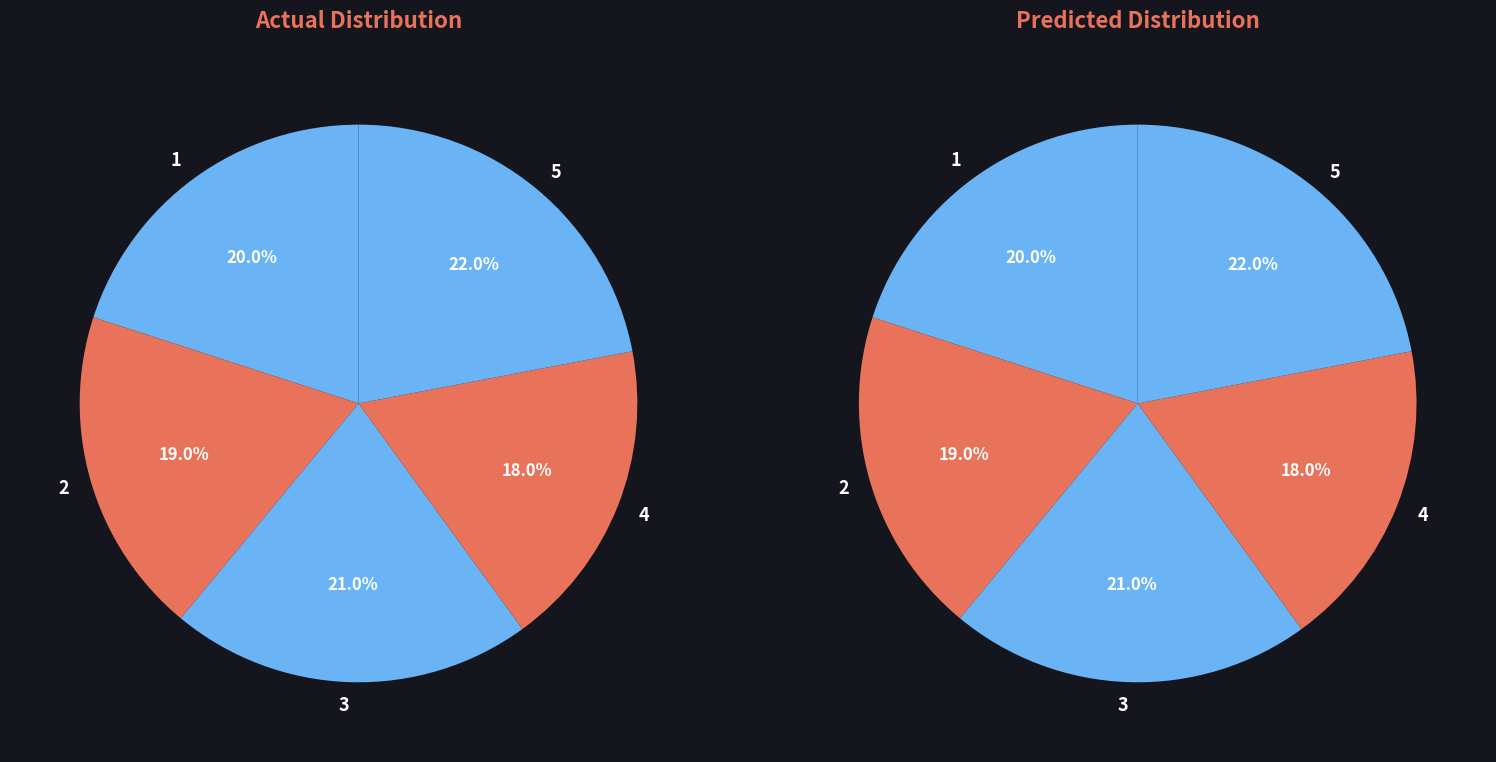

Which has a higher value, 5 or 4?

5